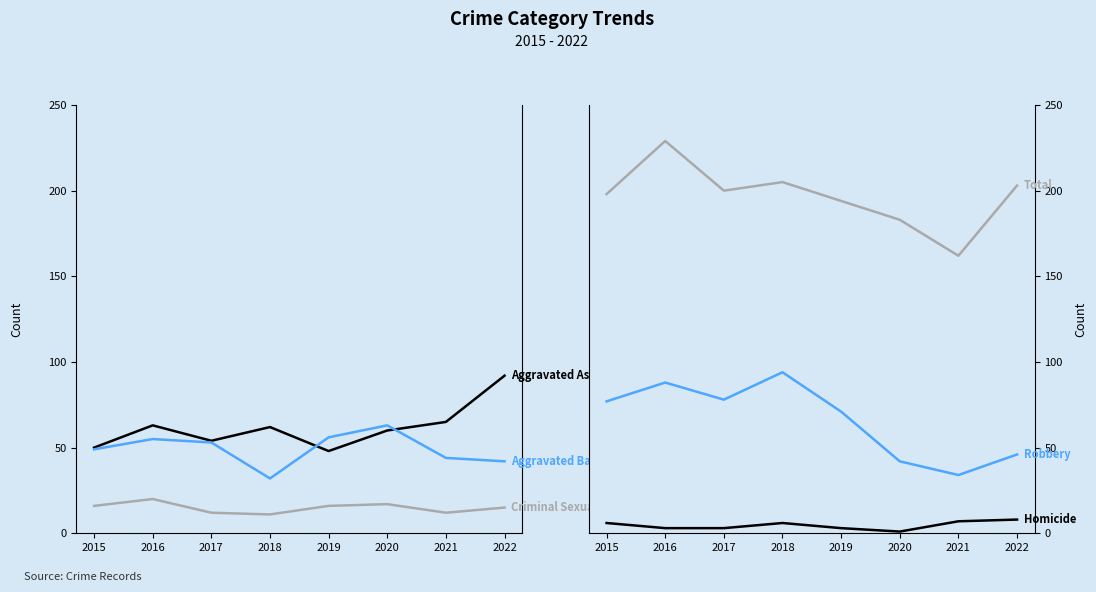

Does the chart display data point markers on the line(s)?

No